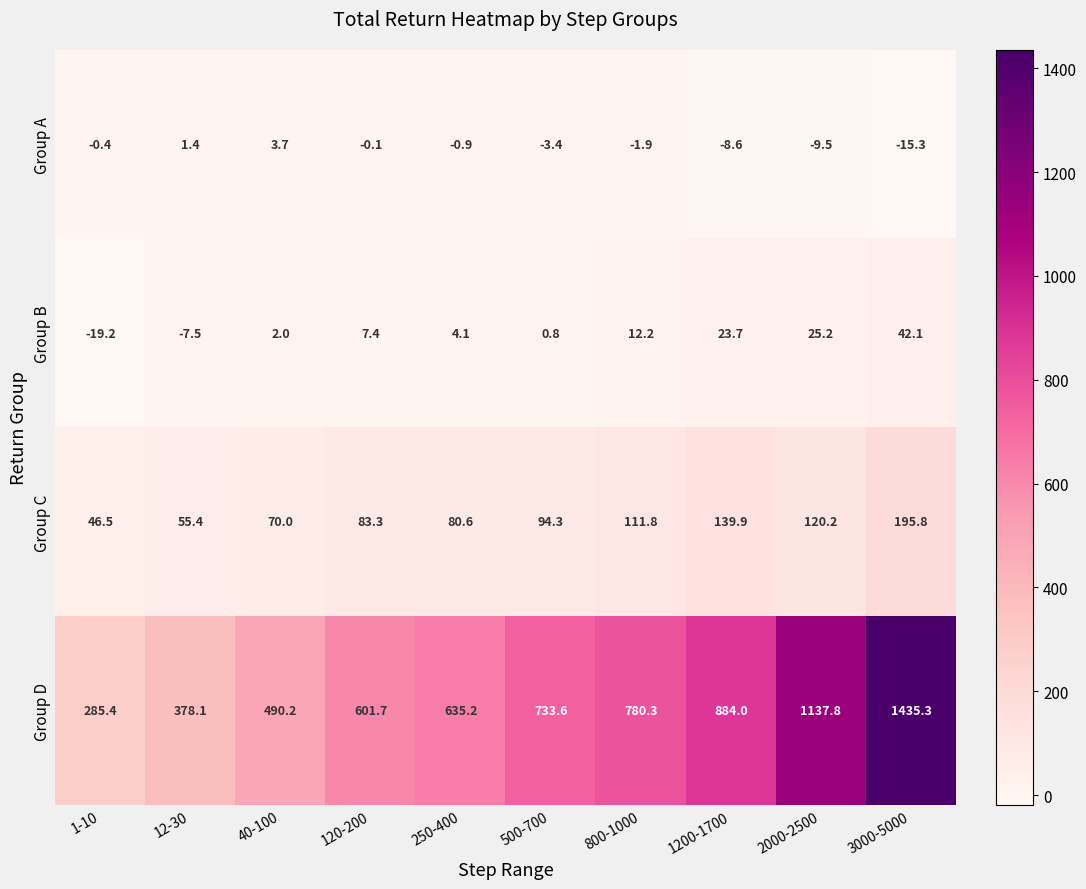

At which category is the sum across all series the highest?

3000-5000